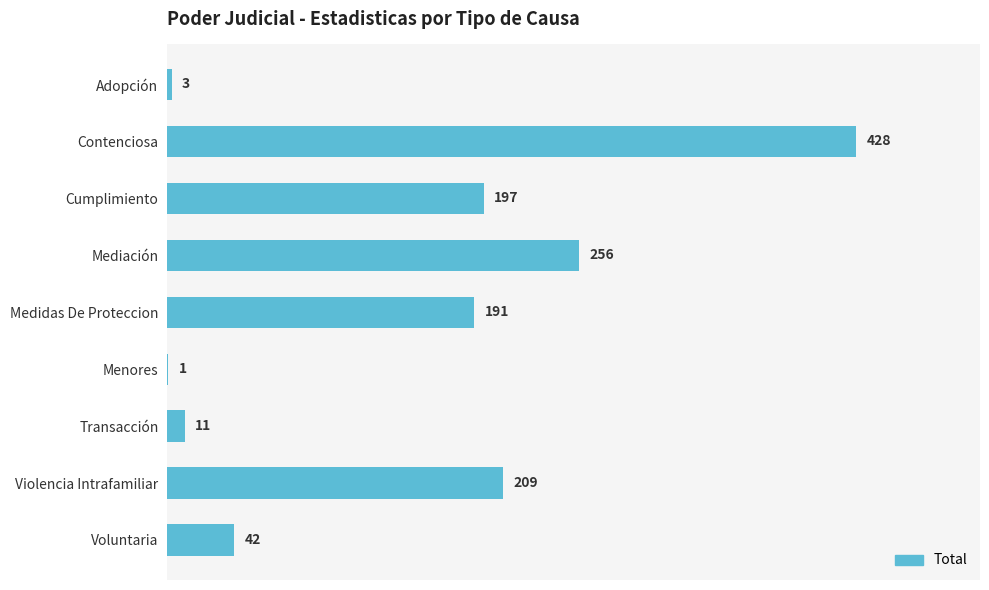

At which category does the chart reach its peak across all series?

Contenciosa